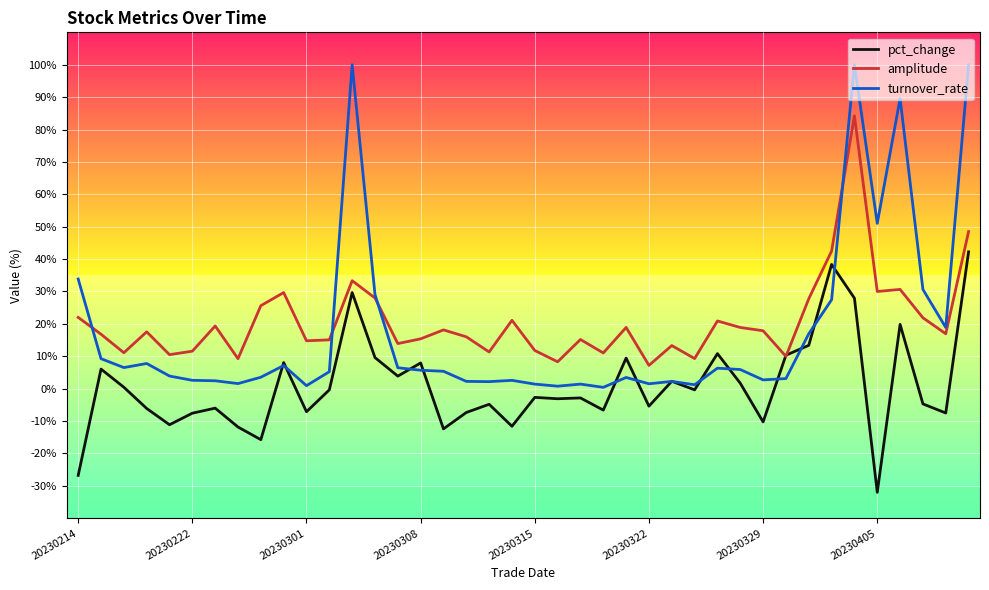

Which series has the largest range (max minus min)?

turnover_rate